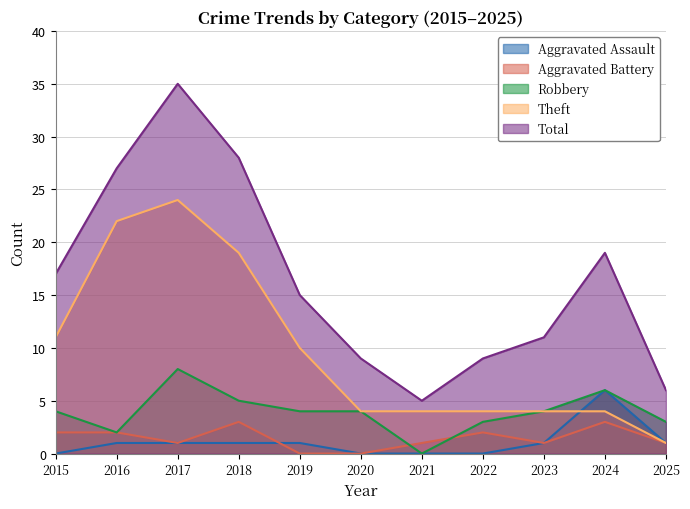

What are all the series names shown in the legend?

Aggravated Assault, Aggravated Battery, Robbery, Theft, Total